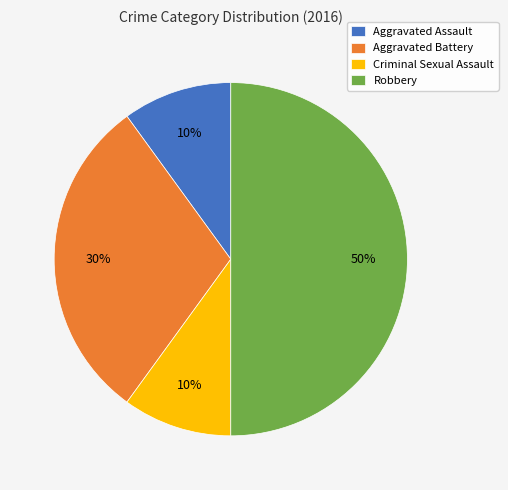

Which slice is the largest?

Robbery